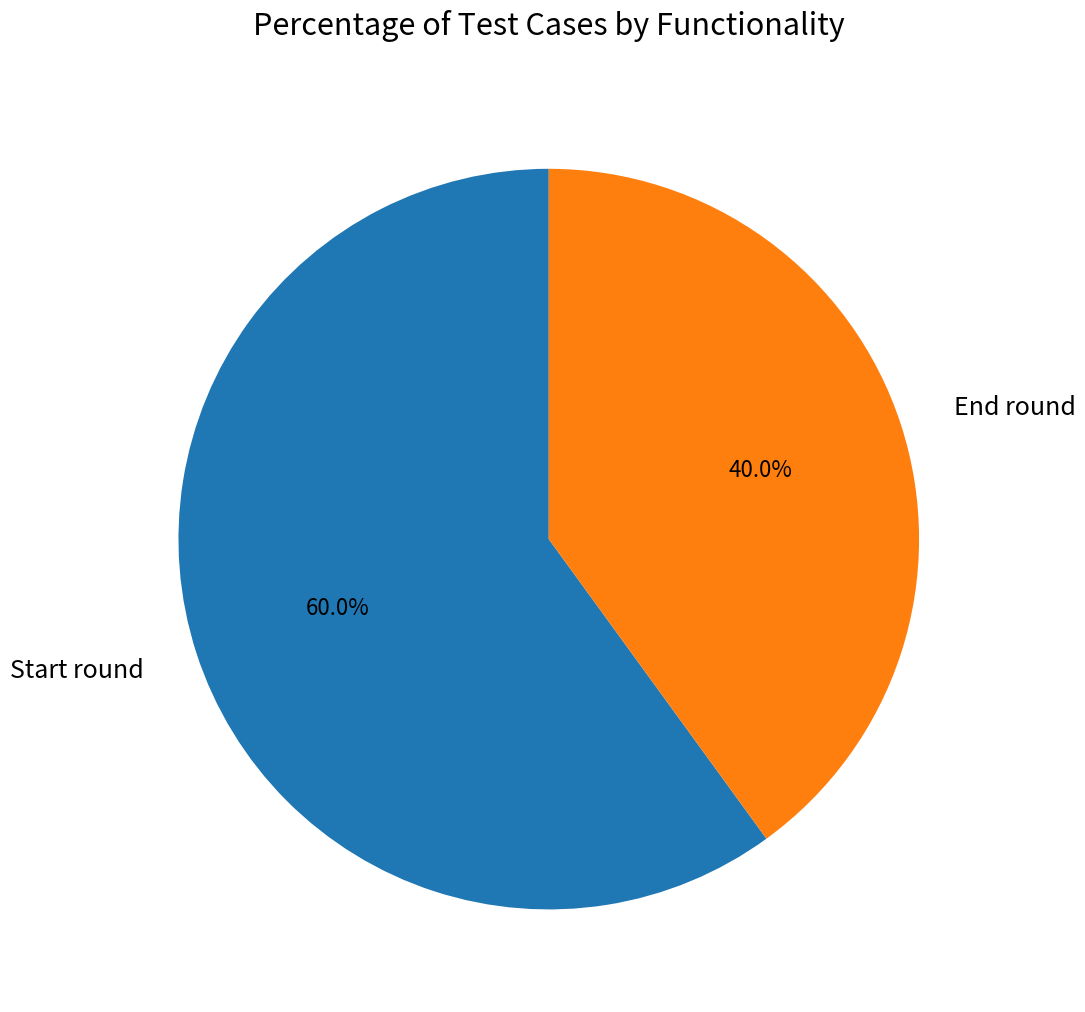

To the nearest percent, what is the average slice percentage?

50%